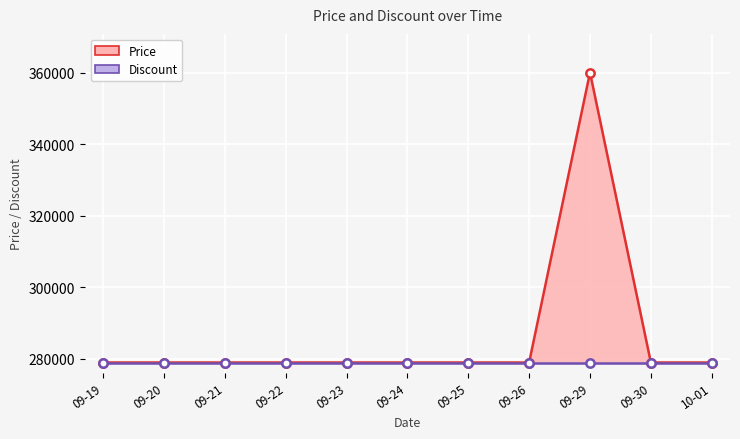

What is the label of the 8th point from the right?

09-22